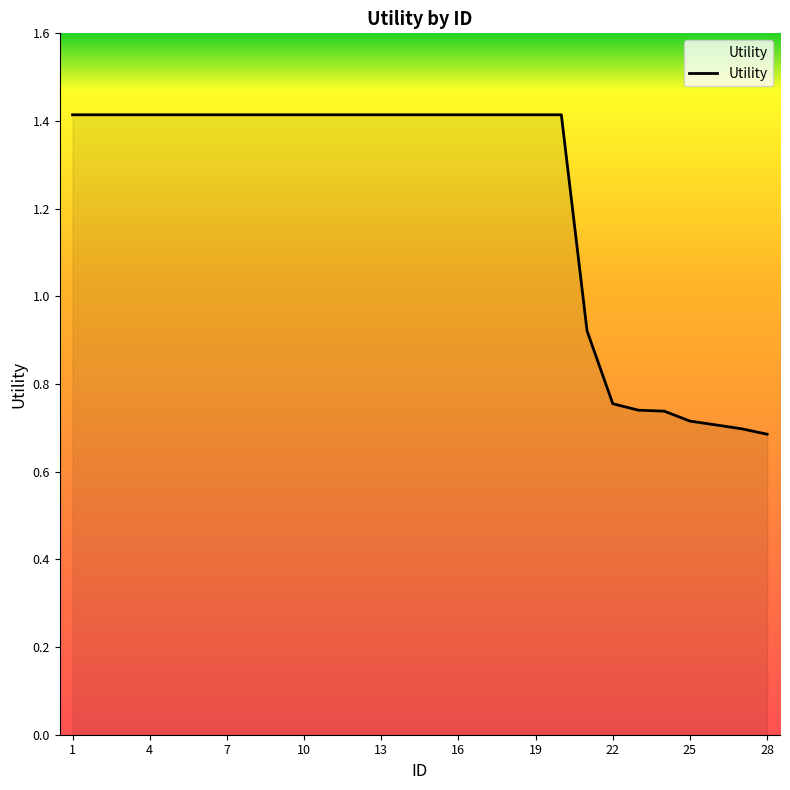

What is the maximum value shown in the chart?

1.4